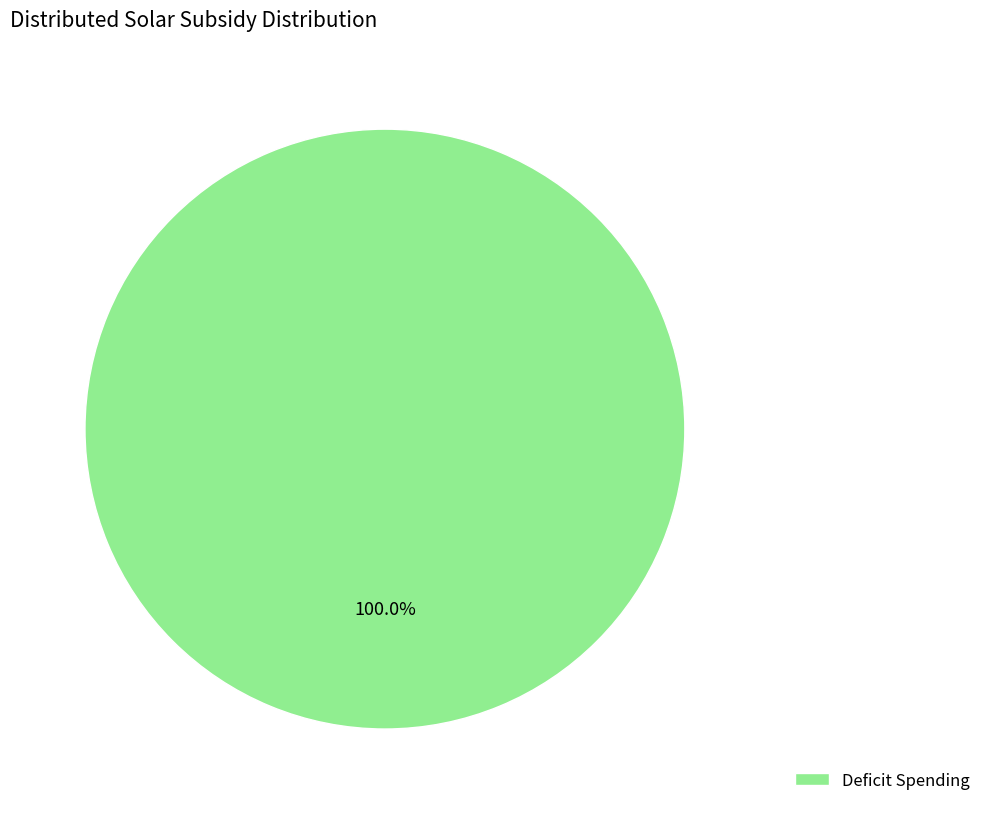

Does any single category account for the majority?

Yes